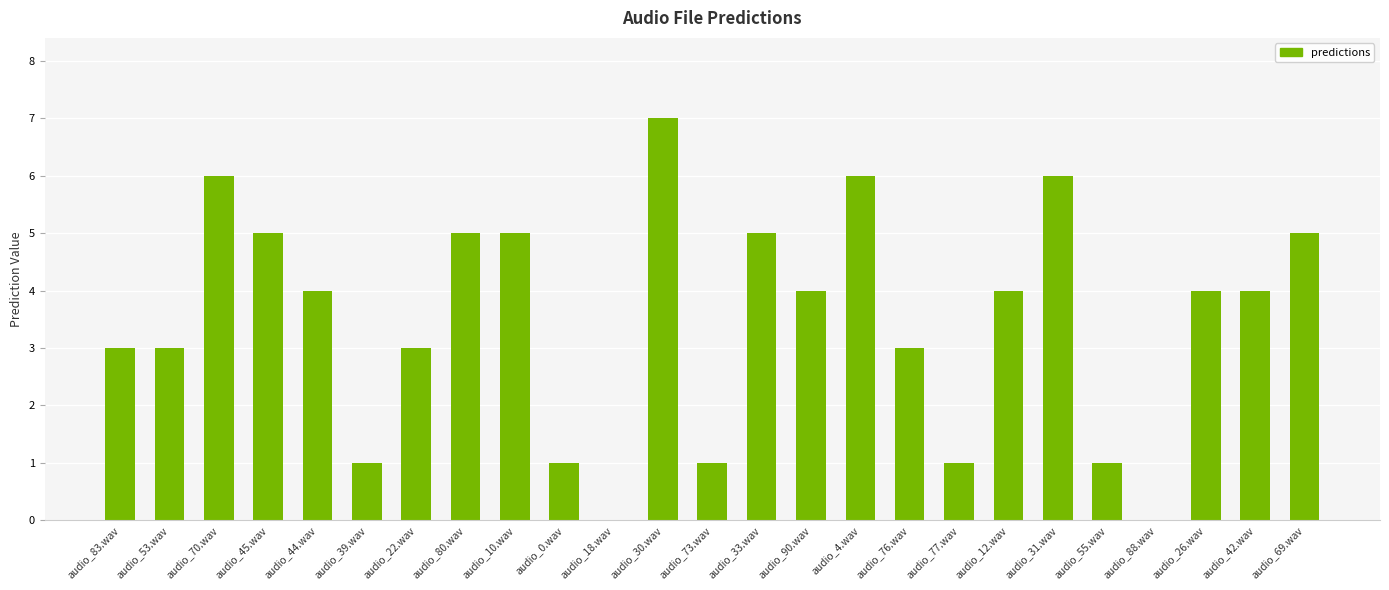

Reading left to right, what are all the values shown in this chart?

audio_83.wav=3	audio_53.wav=3	audio_70.wav=6	audio_45.wav=5	audio_44.wav=4	audio_39.wav=1	audio_22.wav=3	audio_80.wav=5	audio_10.wav=5	audio_0.wav=1	audio_18.wav=0	audio_30.wav=7	audio_73.wav=1	audio_33.wav=5	audio_90.wav=4	audio_4.wav=6	audio_76.wav=3	audio_77.wav=1	audio_12.wav=4	audio_31.wav=6	audio_55.wav=1	audio_88.wav=0	audio_26.wav=4	audio_42.wav=4	audio_69.wav=5